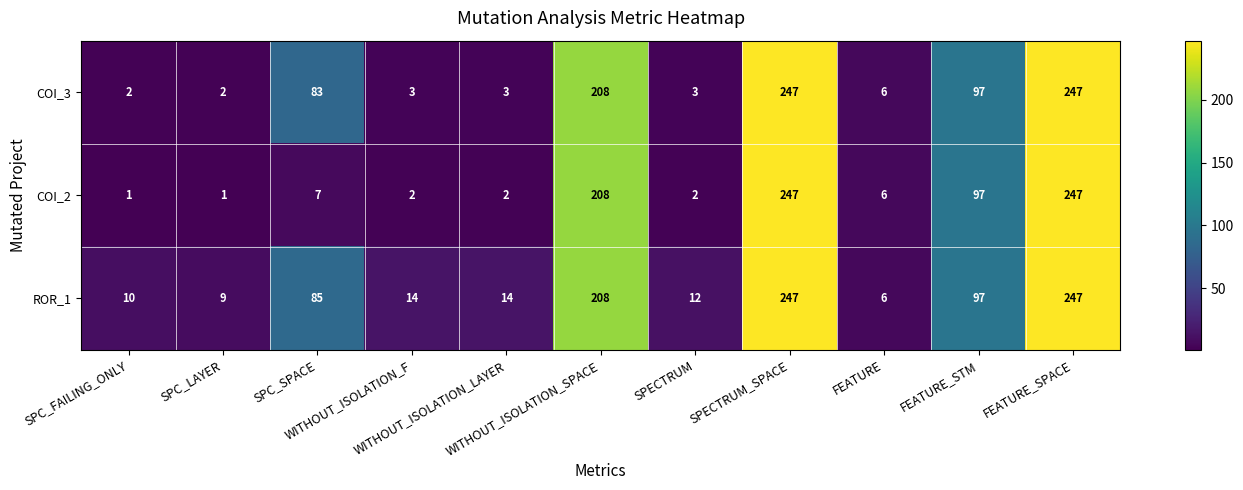

List the series in order of their overall mean, lowest first.

COI_2, COI_3, ROR_1